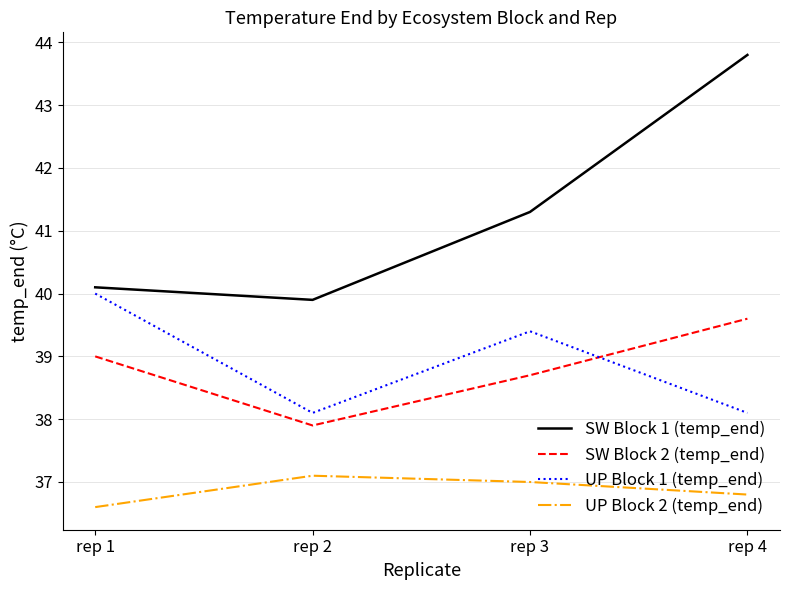

Which series has the largest total across all categories?

SW Block 1 (temp_end)